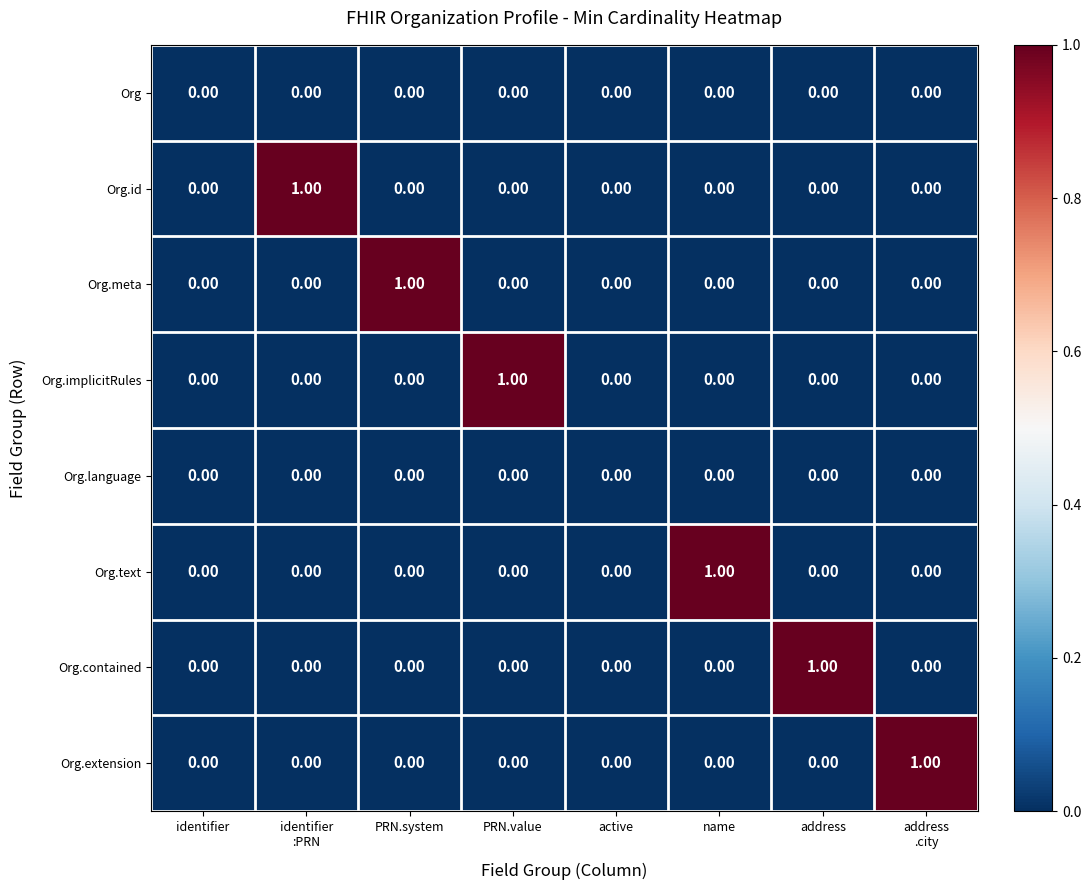

How many data points does each series have?

8